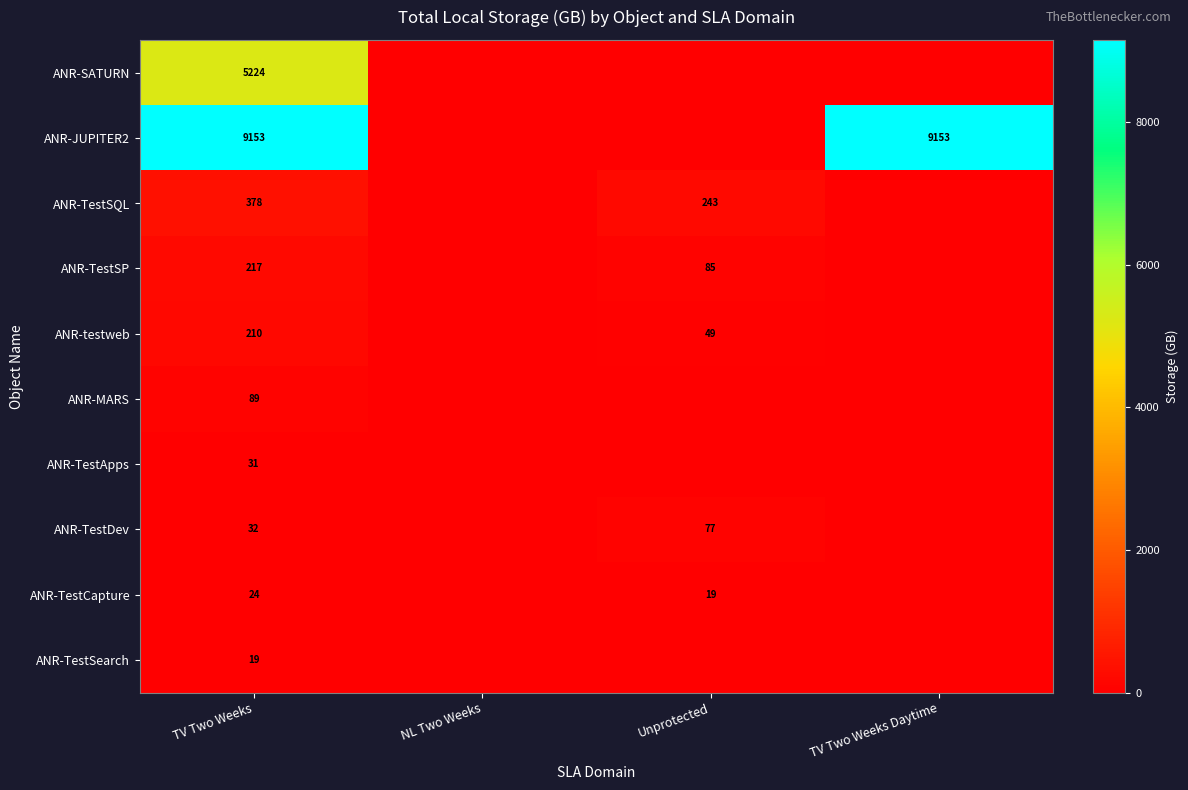

What is the maximum value shown in the chart?

9153.0